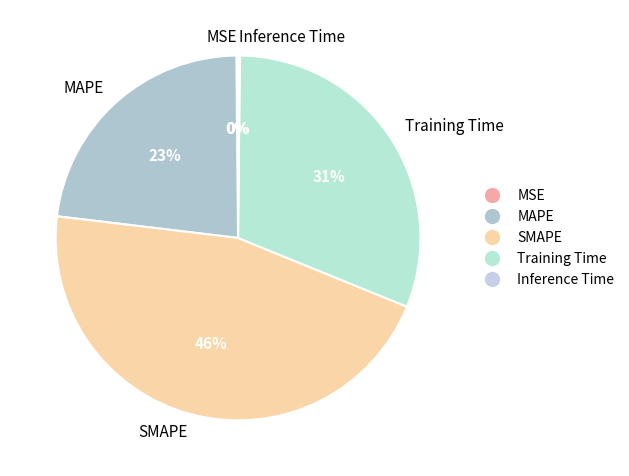

Is there any slice that represents more than half of the pie?

No